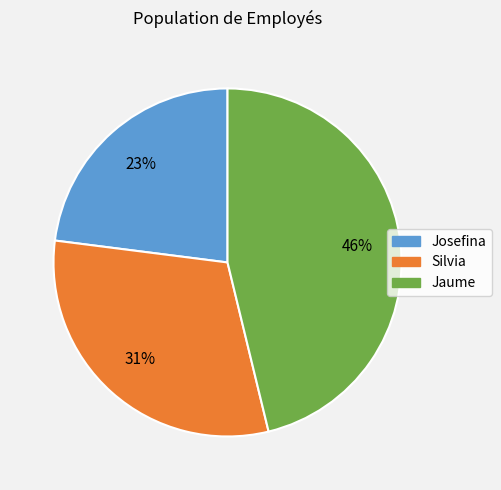

Does any single category account for the majority?

No